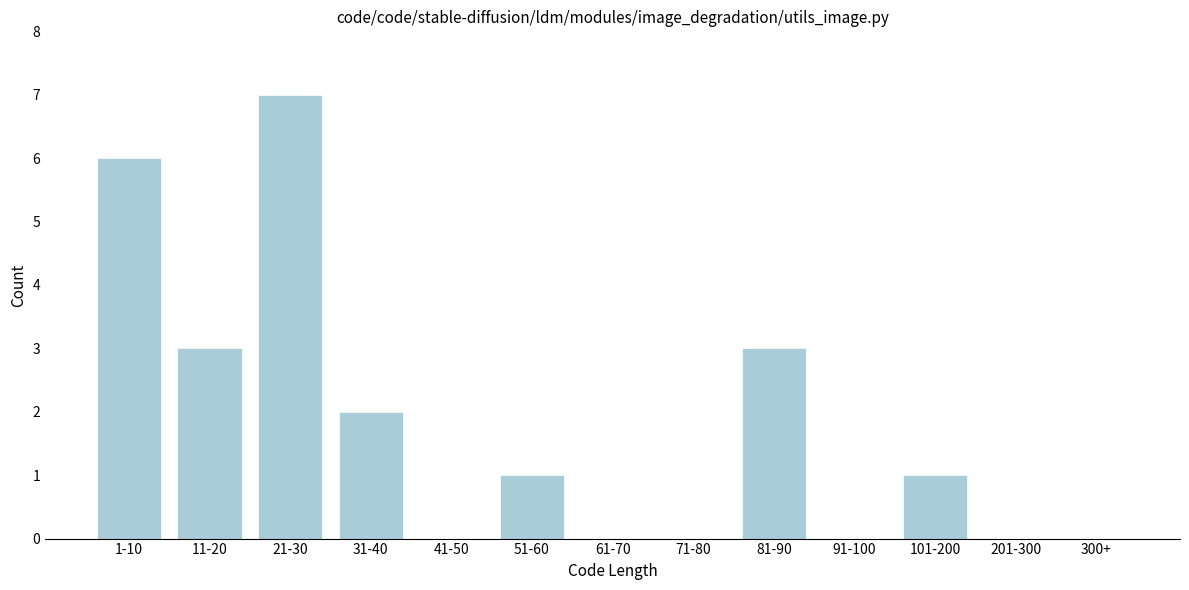

Reading left to right, transcribe all the data shown in this chart.

1-10=6	11-20=3	21-30=7	31-40=2	41-50=0	51-60=1	61-70=0	71-80=0	81-90=3	91-100=0	101-200=1	201-300=0	300+=0